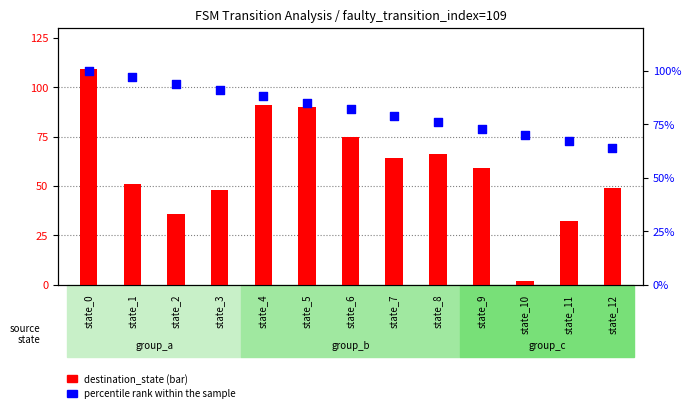

Which series has the widest spread of Y values?

destination_state